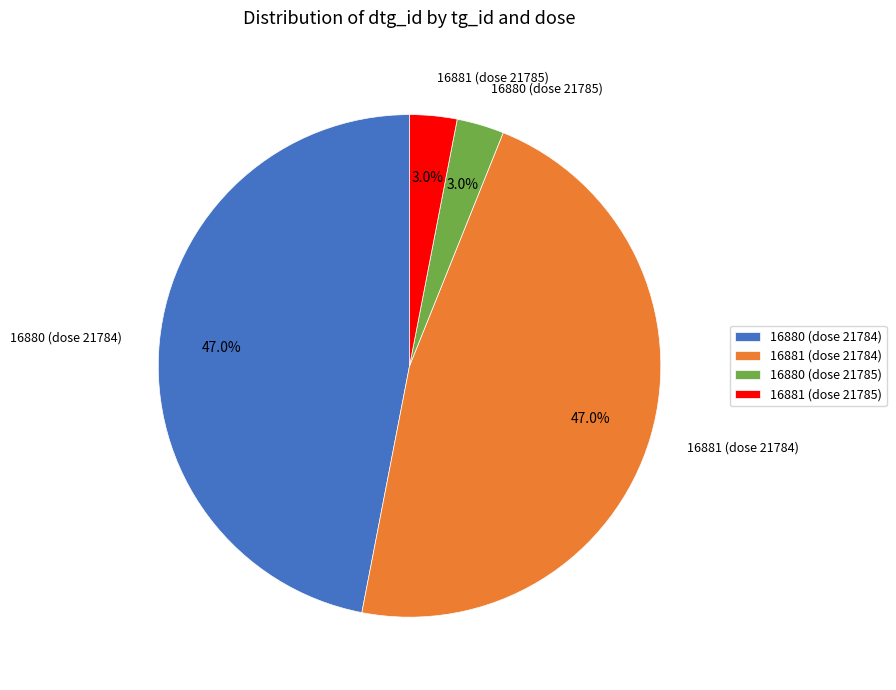

Approximately how many times larger is the value at 16880 (dose 21784) compared to 16881 (dose 21784)?

1.0